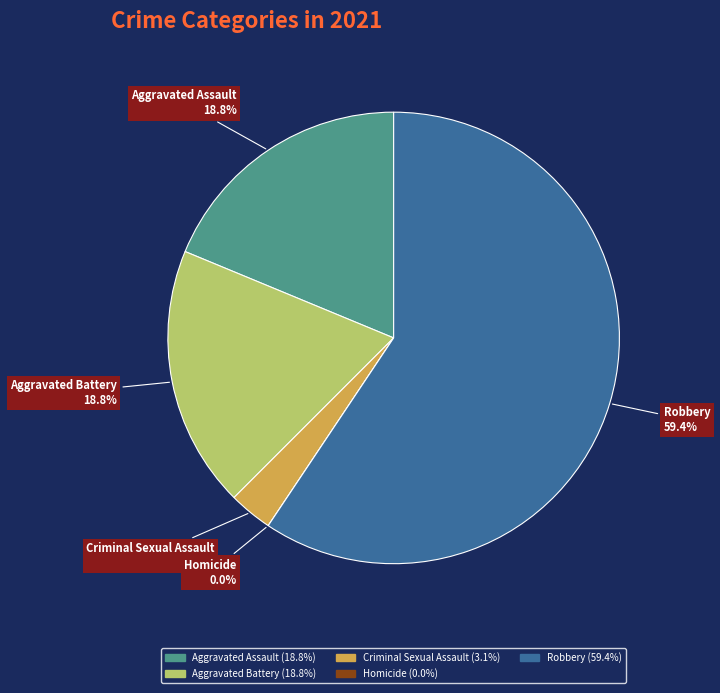

Is it true that Aggravated Battery is 30% of the pie?

False